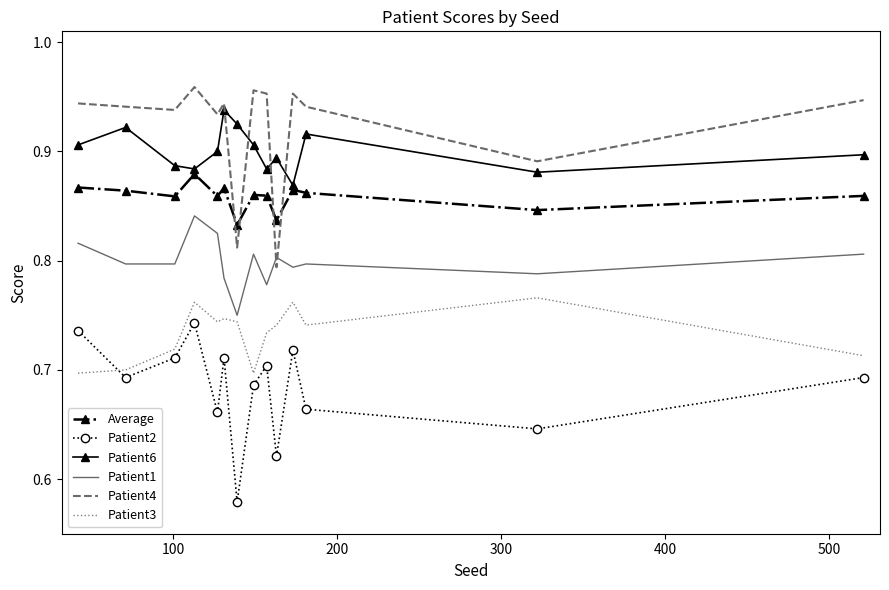

Which series has the largest total across all categories?

Patient4